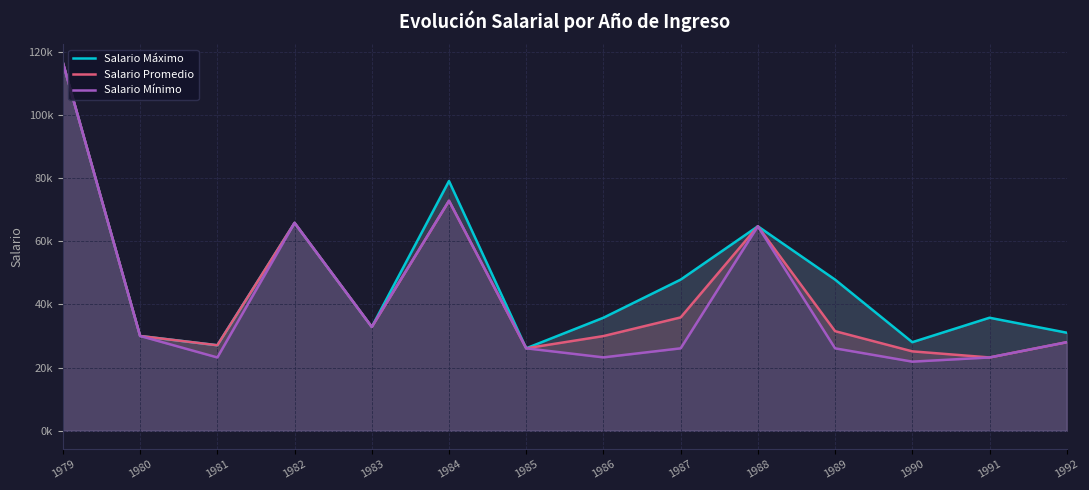

Read the Salario Promedio value at 1989.

31539.2